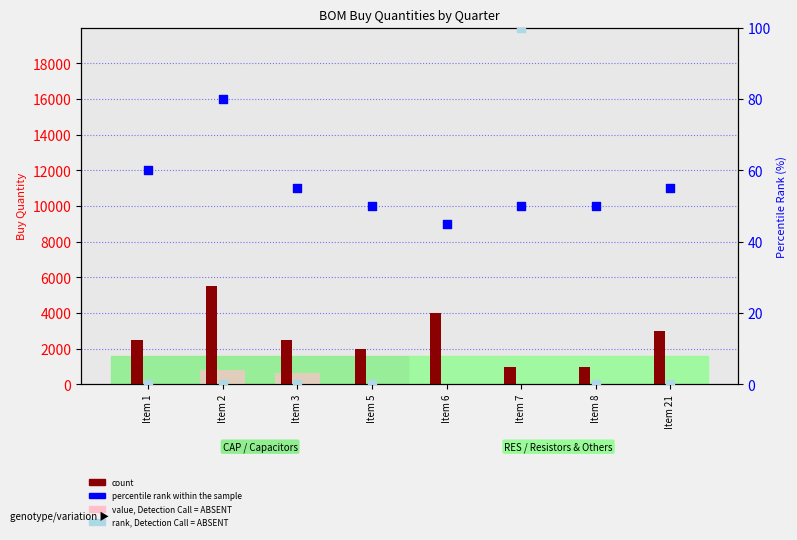

Is the value of rank, Detection Call = ABSENT at Item 6 greater than the value of value, Detection Call = ABSENT at Item 21?

Yes